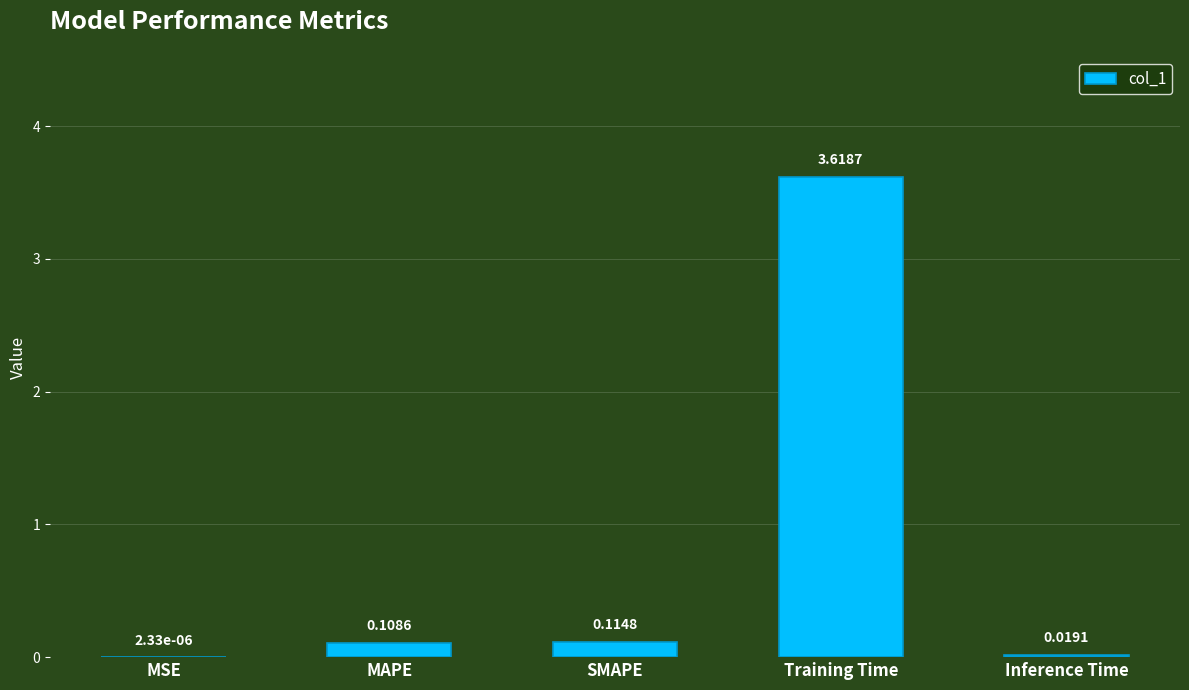

Where is the data nearest to the value 1?

SMAPE